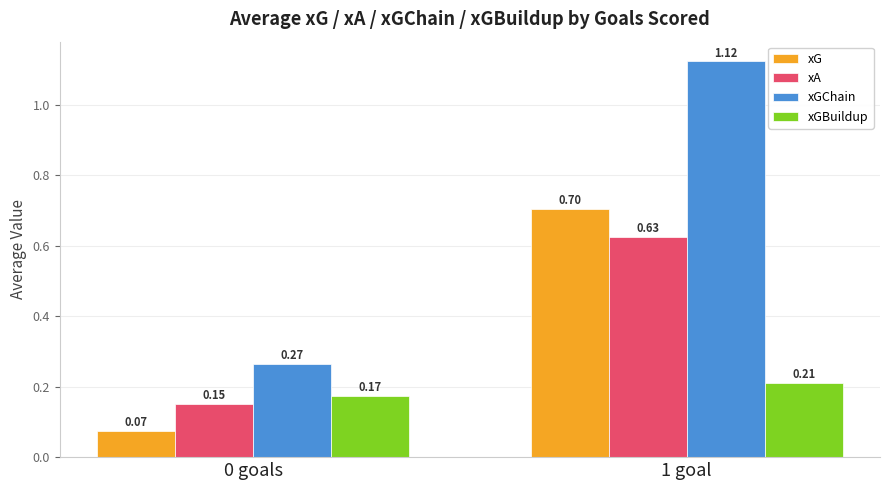

What is the label of the 2nd bar from the right?

0 goals